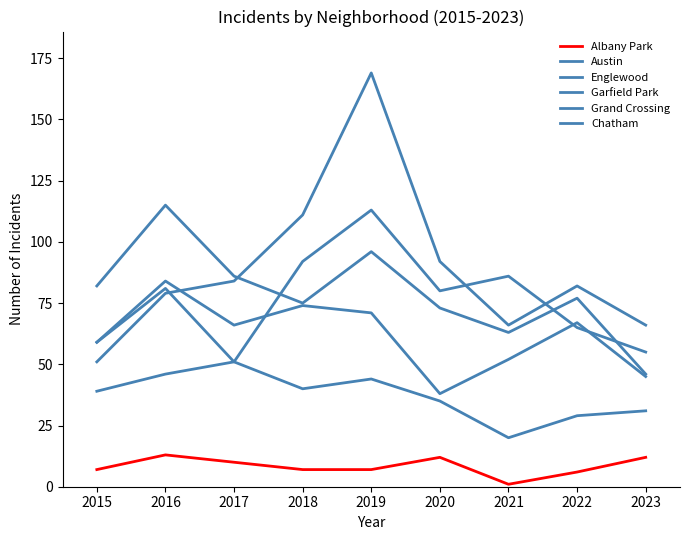

Does the chart display data point markers on the line(s)?

No